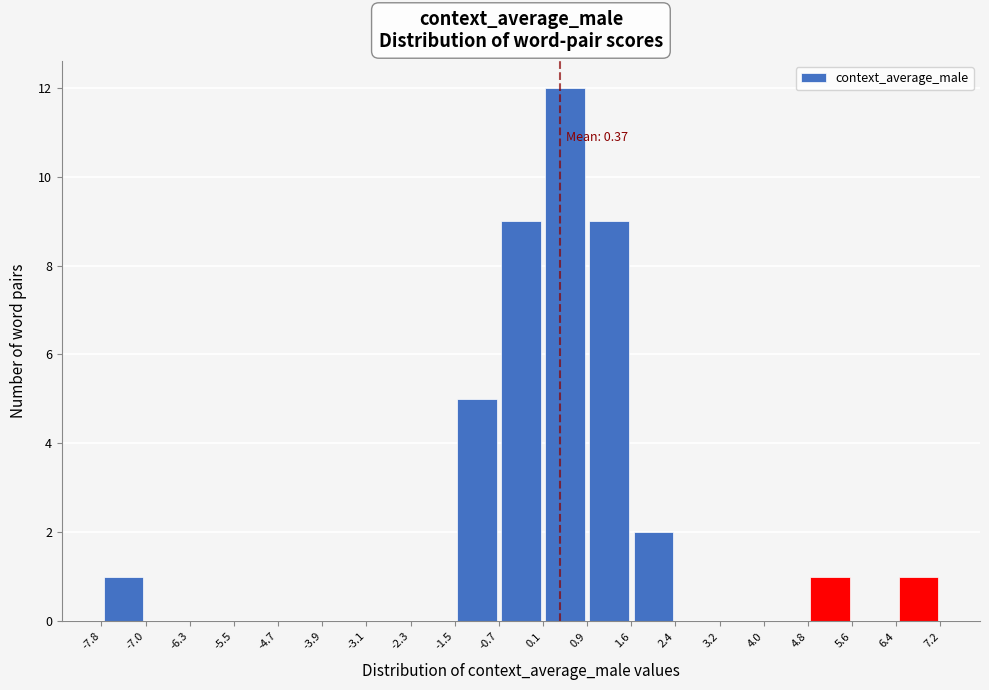

Over which range of the x-axis is the bar tallest?

0.1 to 0.9